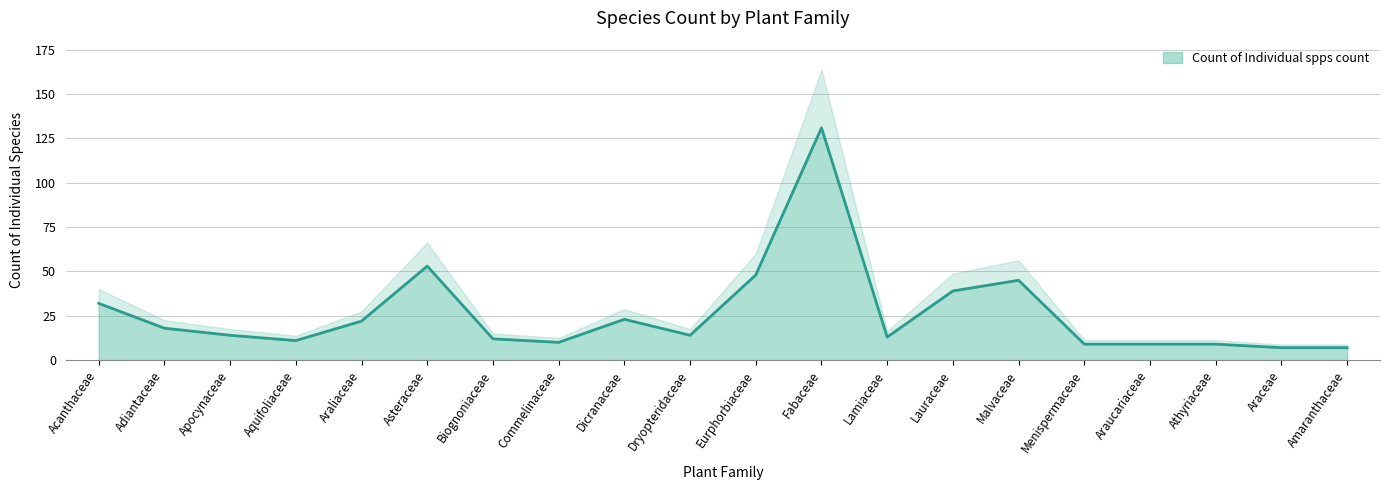

Approximately how many times larger is the value at Aquifoliaceae compared to Acanthaceae?

0.3